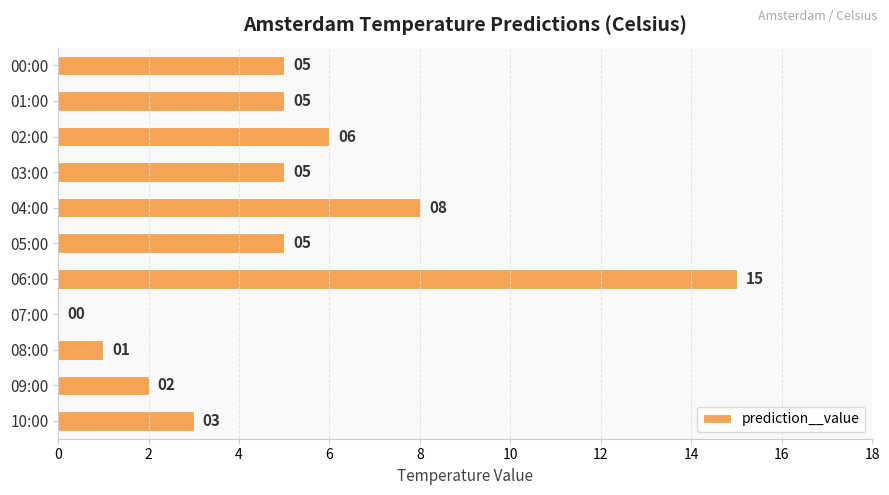

At which label is the value closest to 7?

02:00